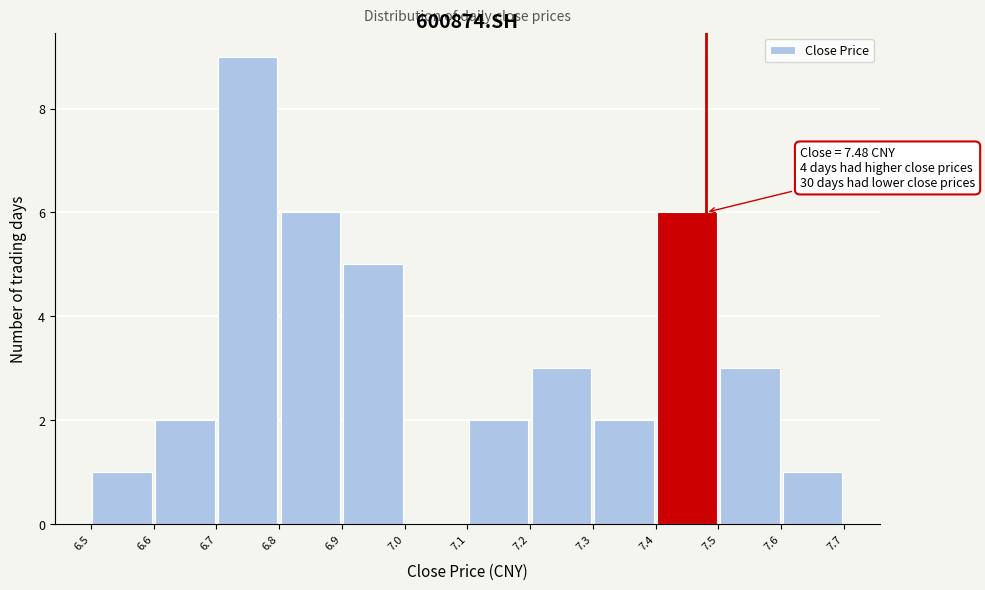

Which range on the x-axis has the tallest bar?

6.7 to 6.8